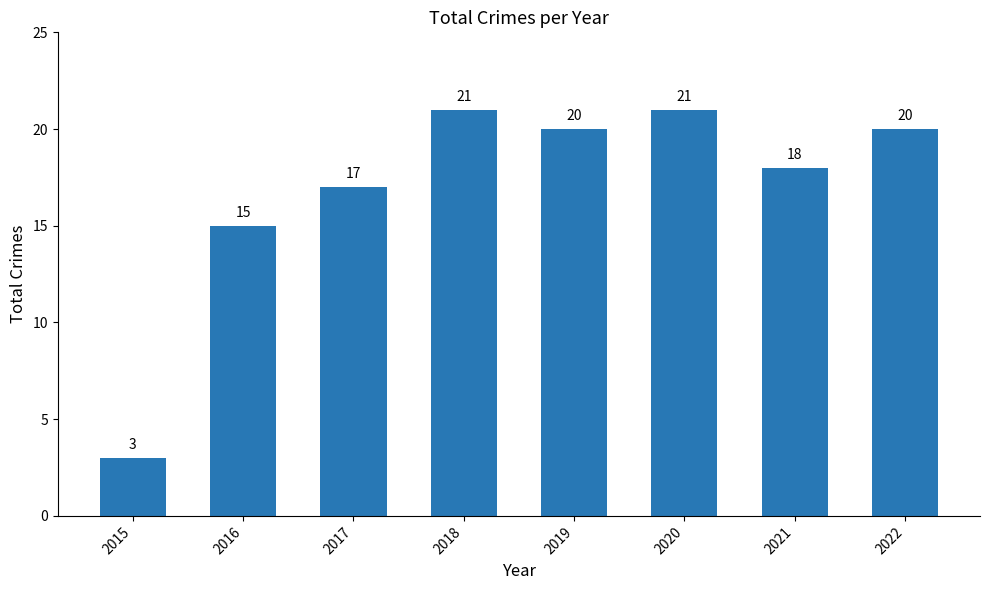

True or false: the data shows 1 at 2015.

False